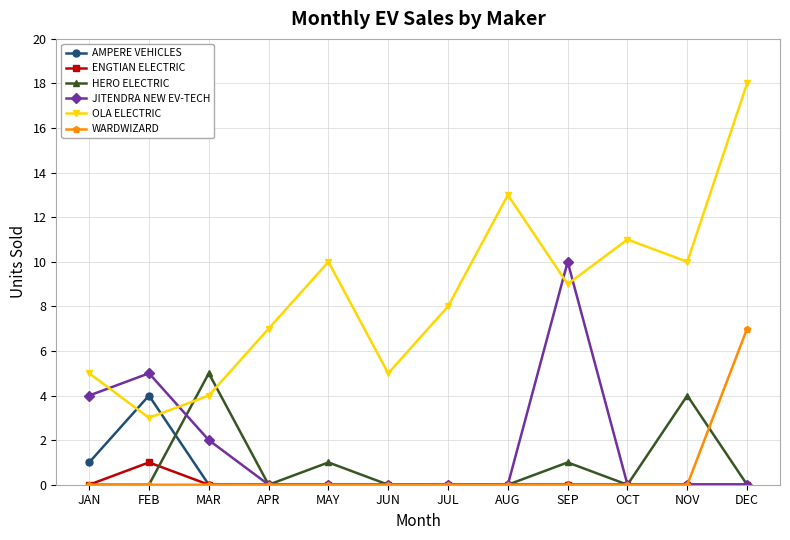

What is the label of the 2nd point from the left?

FEB